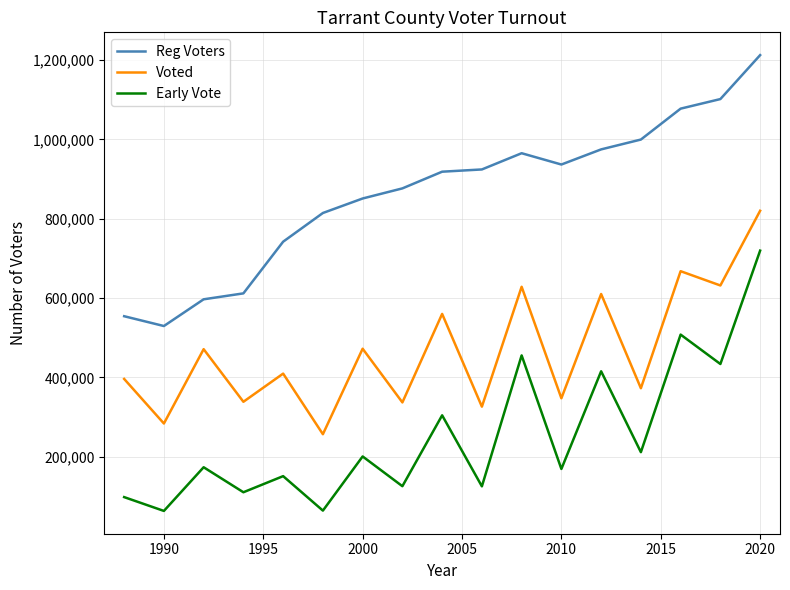

Is this an area chart (filled region under the line)?

No